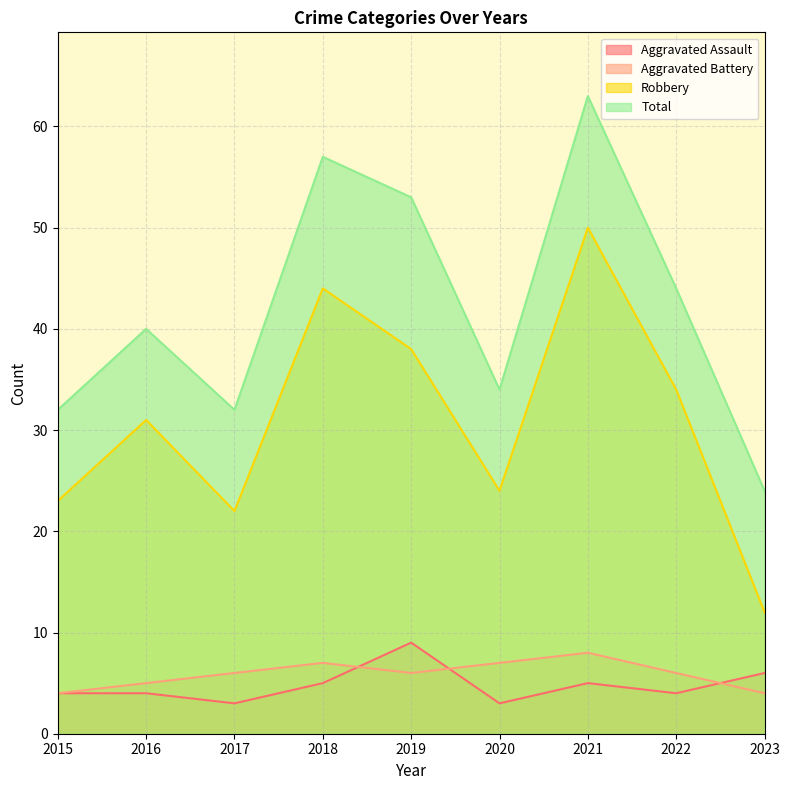

Count the Aggravated Assault values in the range 4 to 5.

5